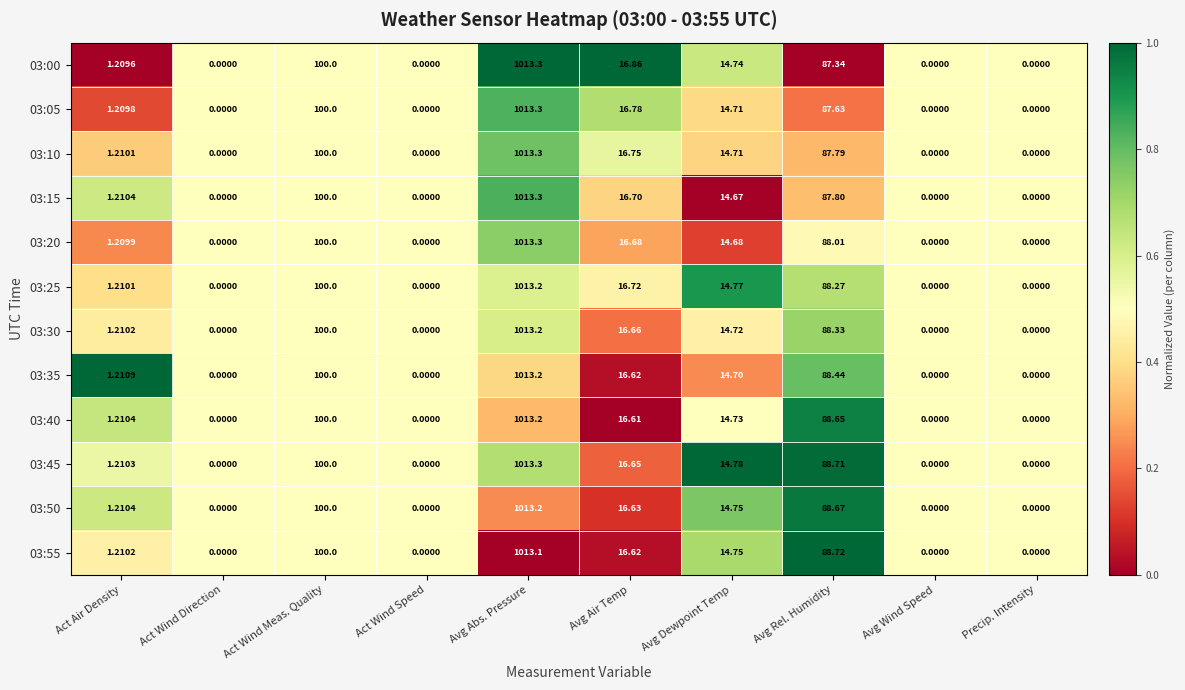

At which category is the sum across all series the highest?

Avg Abs. Pressure